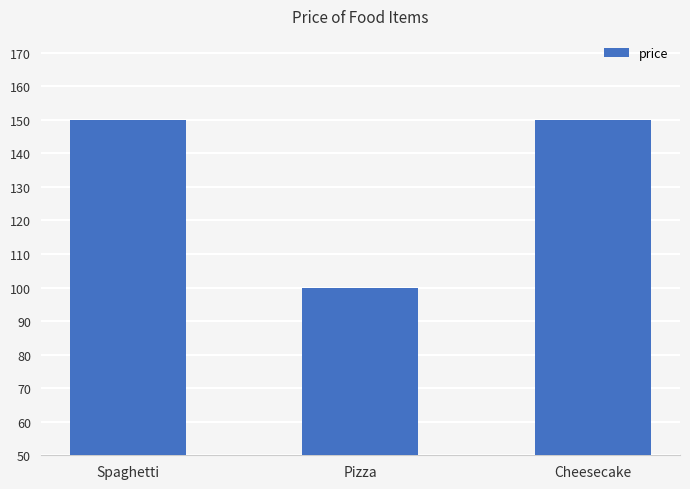

How many values are between 100 and 150?

3